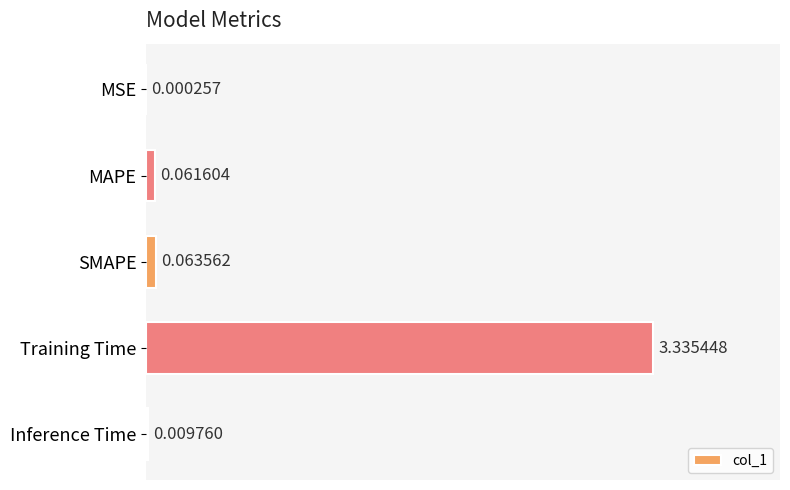

Between MAPE and Training Time, which is larger?

Training Time